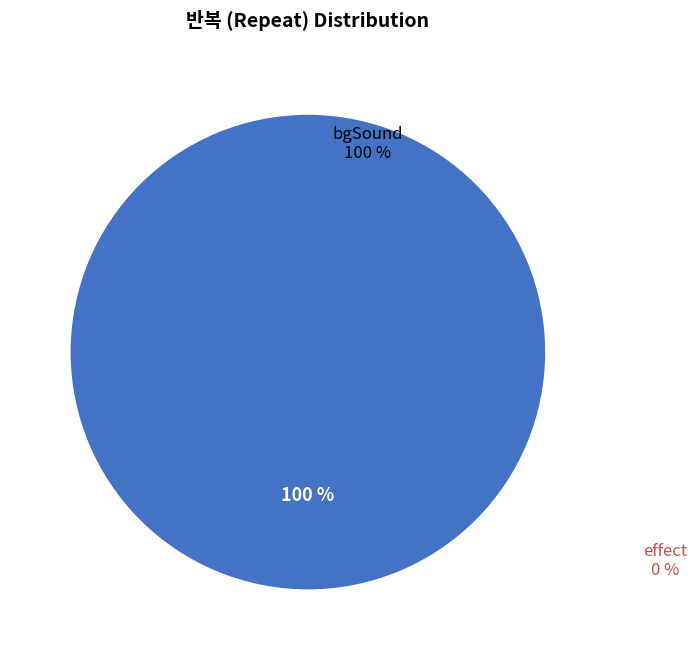

How many segments does this pie chart have?

1